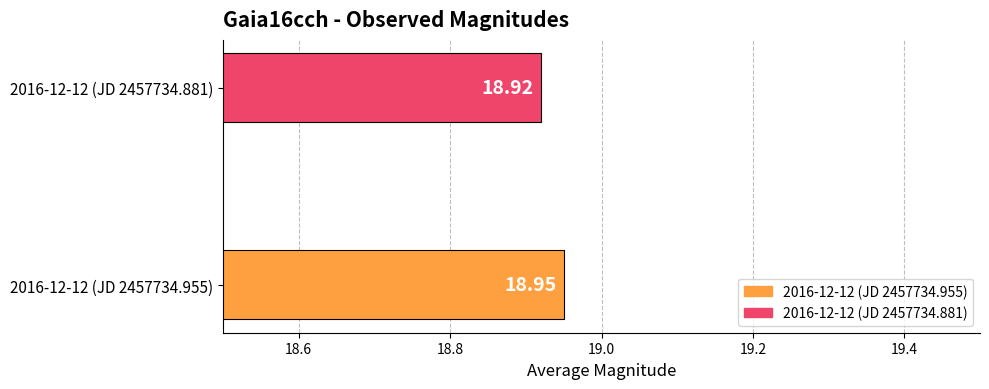

Does the chart contain stacked bars?

No